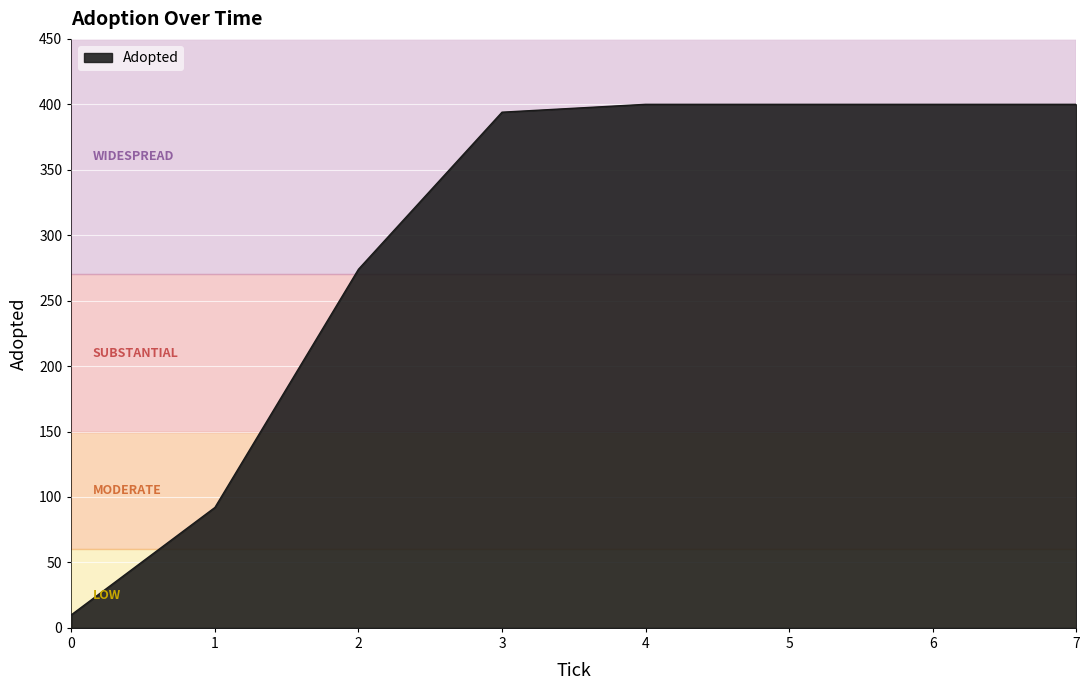

What is the change in value from 1 to 4?

+308